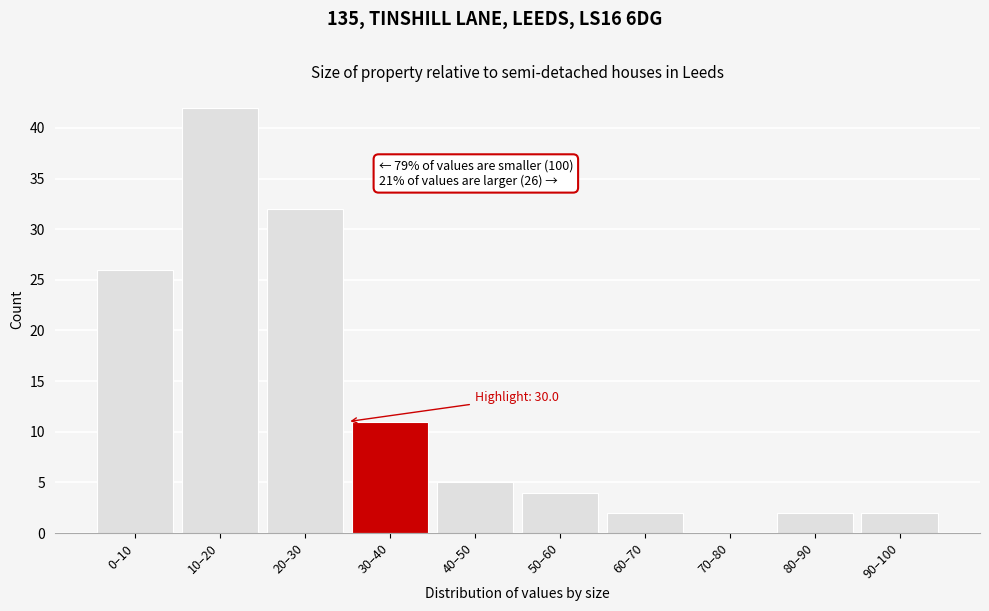

Reading left to right, list all the values displayed in this chart.

0–10=26	10–20=42	20–30=32	30–40=11	40–50=5	50–60=4	60–70=2	70–80=0	80–90=2	90–100=2